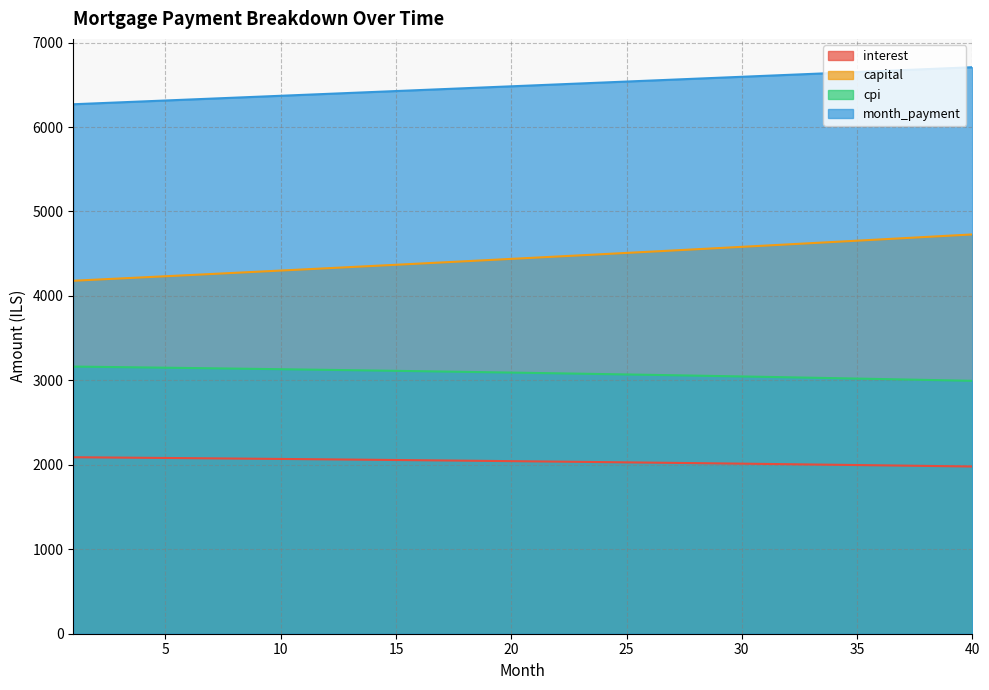

Is it true that interest equals 2043.6 at 20?

True